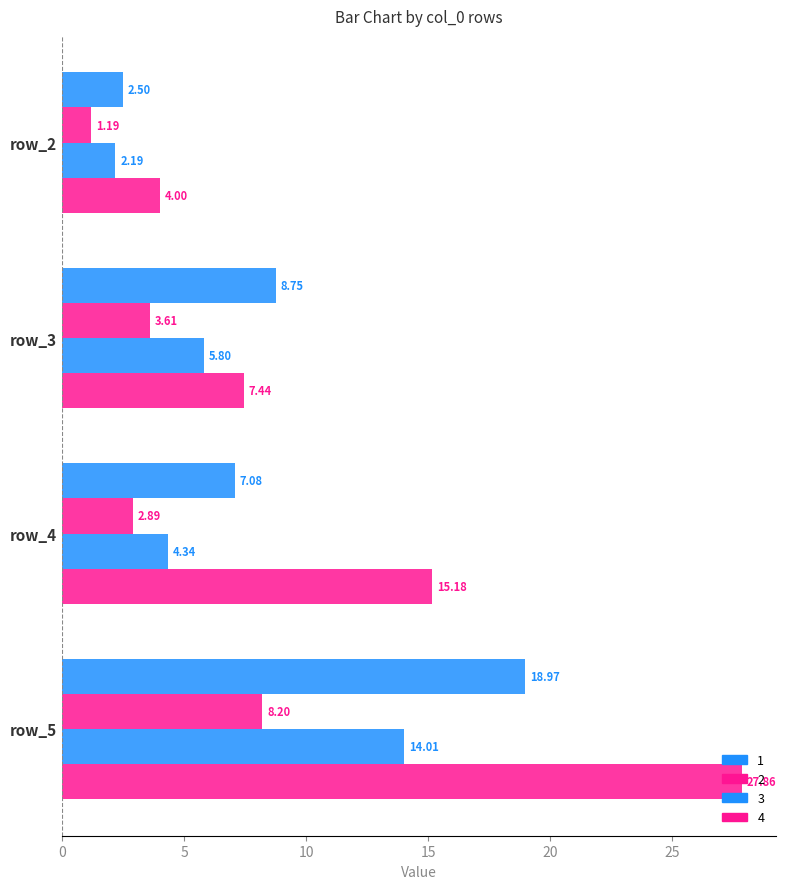

Rank the categories by 4 value from highest to lowest.

row_5, row_4, row_3, row_2